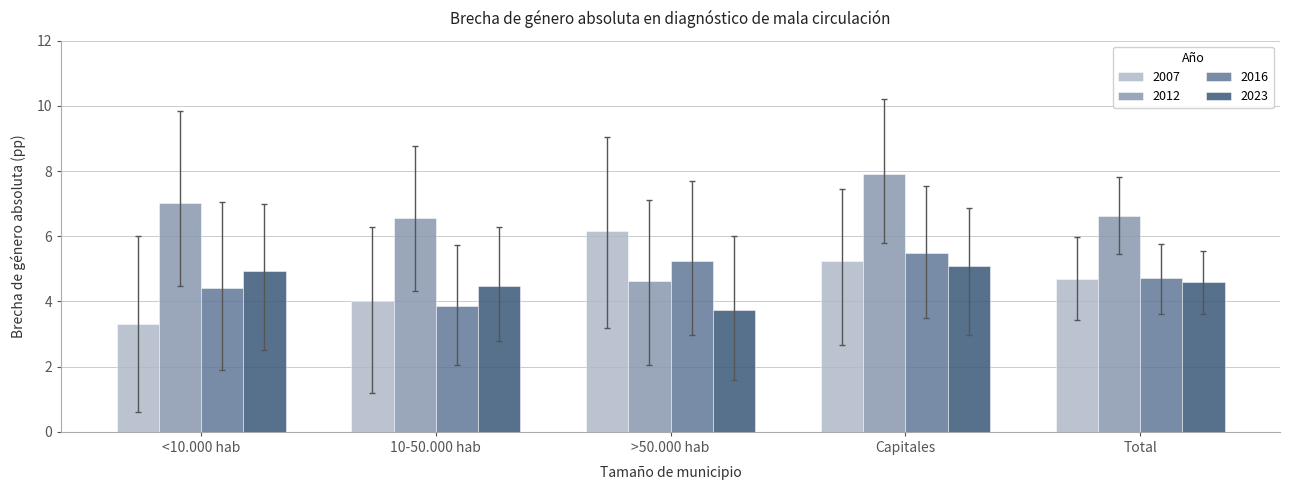

What is the label of the 3rd bar from the left?

>50.000 hab